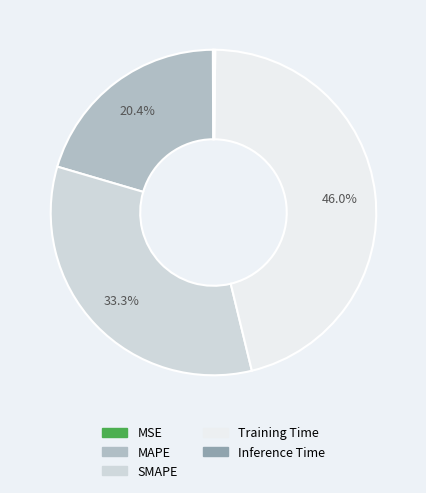

To the nearest percent, what percentage of the pie is Training Time?

46%